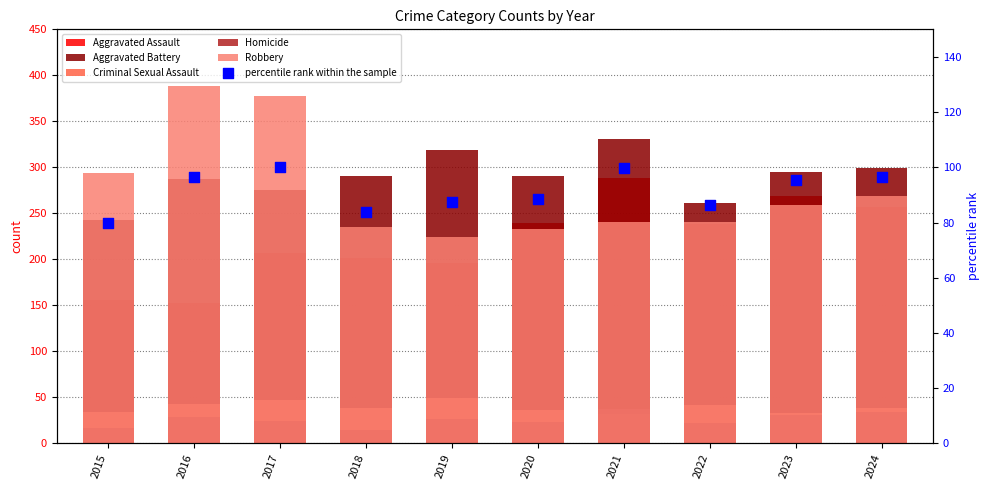

What is the total value across all series at 2019?

902.5